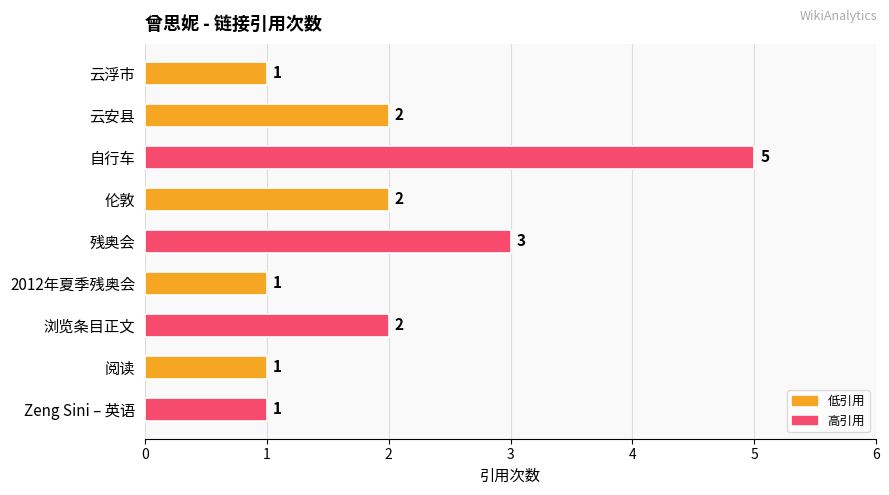

What is the label of the 6th bar from the bottom?

伦敦